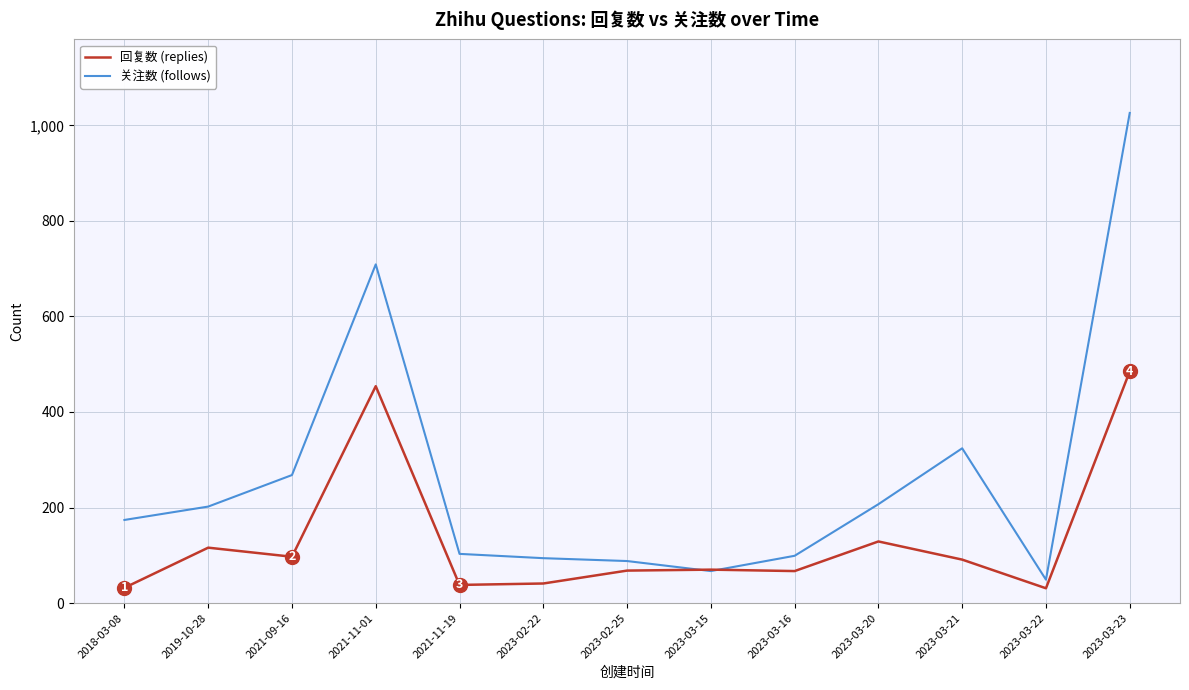

At which category does the chart reach its peak across all series?

2023-03-23